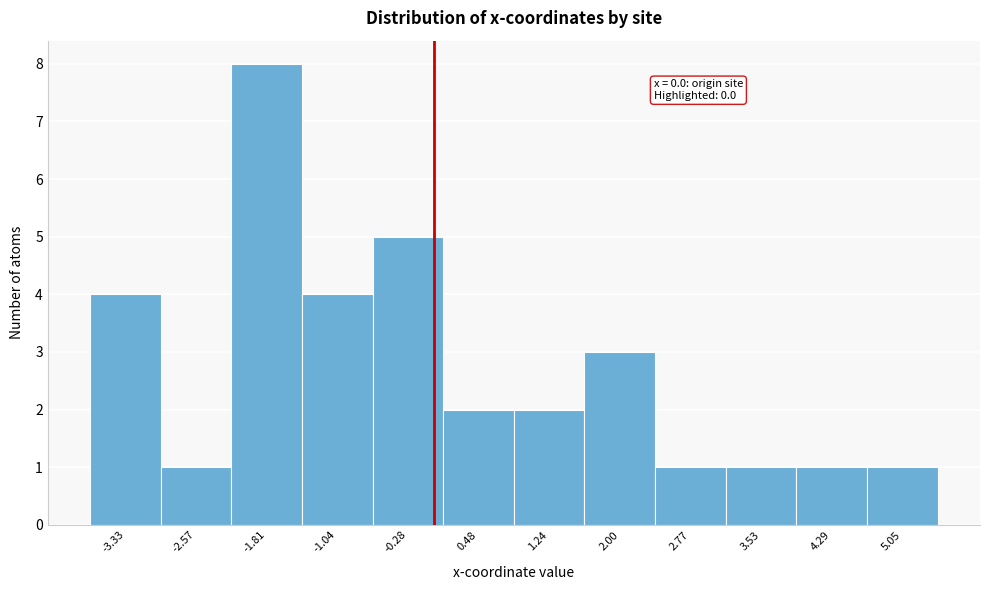

Over which range of the x-axis is the bar tallest?

-2.2 to -1.4